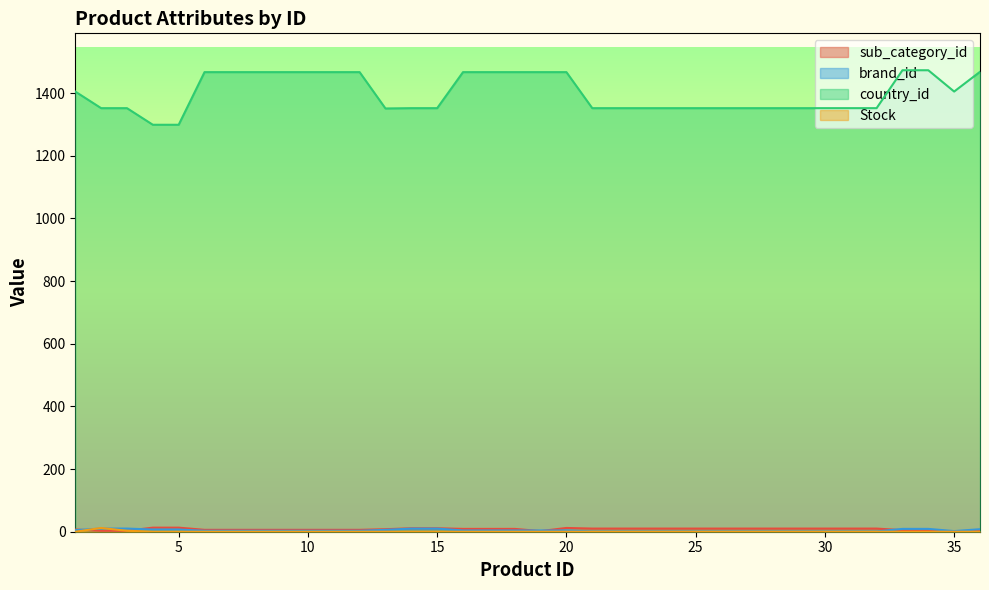

The value of brand_id at 30 is 2. True or false?

False